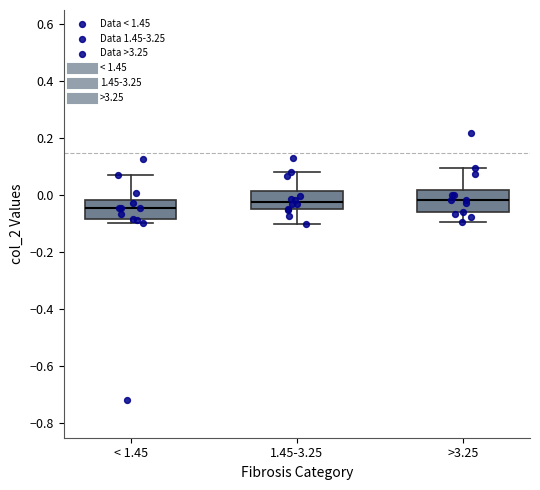

Where is the lower edge of the box for >3.25 on the y-axis? The values are not printed on the chart, so give them approximately, as read against the axis.

-0.06